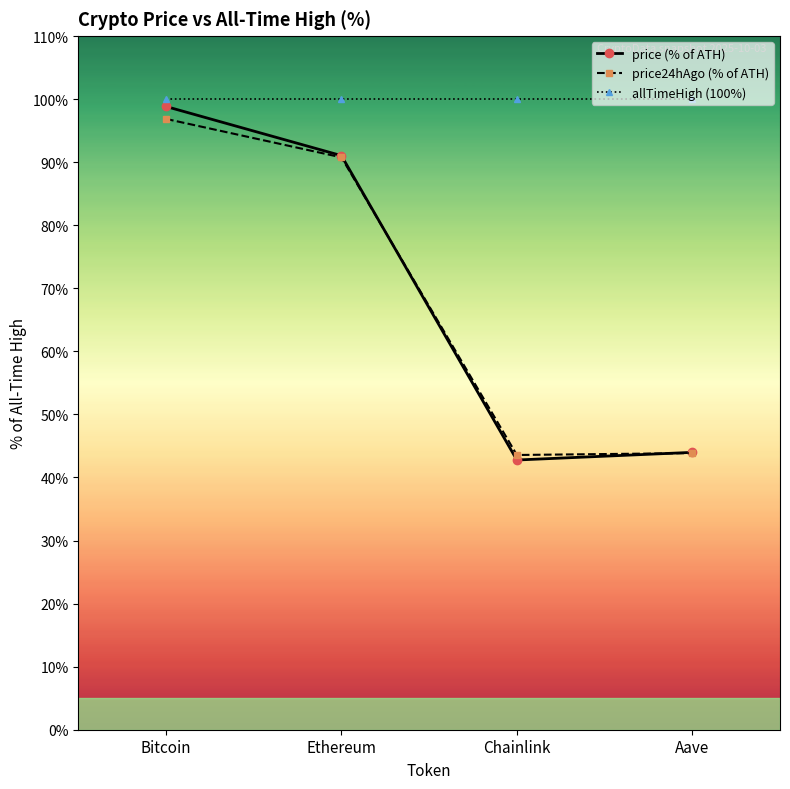

What is the greatest value displayed?

100.0